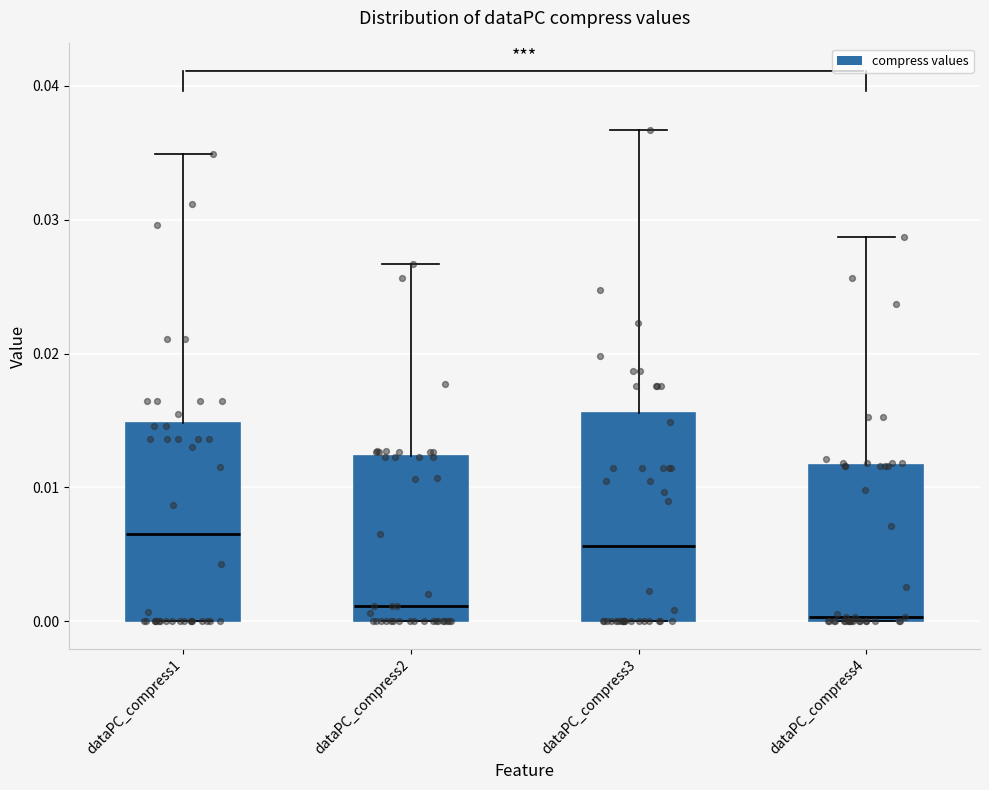

Reading left to right, transcribe this box plot: for each box, give where its median line is, the range the box spans, and where its two whiskers end, as read against the y-axis. The values are not printed on the chart, so give them approximately, as read against the axis.

dataPC_compress1: median 0.006, box 0.000 to 0.015, whiskers 0.000 to 0.035
dataPC_compress2: median 0.001, box 0.000 to 0.012, whiskers 0.000 to 0.027
dataPC_compress3: median 0.006, box 0.000 to 0.016, whiskers 0.000 to 0.037
dataPC_compress4: median 0.000 (just above the box's lower edge), box 0.000 to 0.012, whiskers 0.000 to 0.029